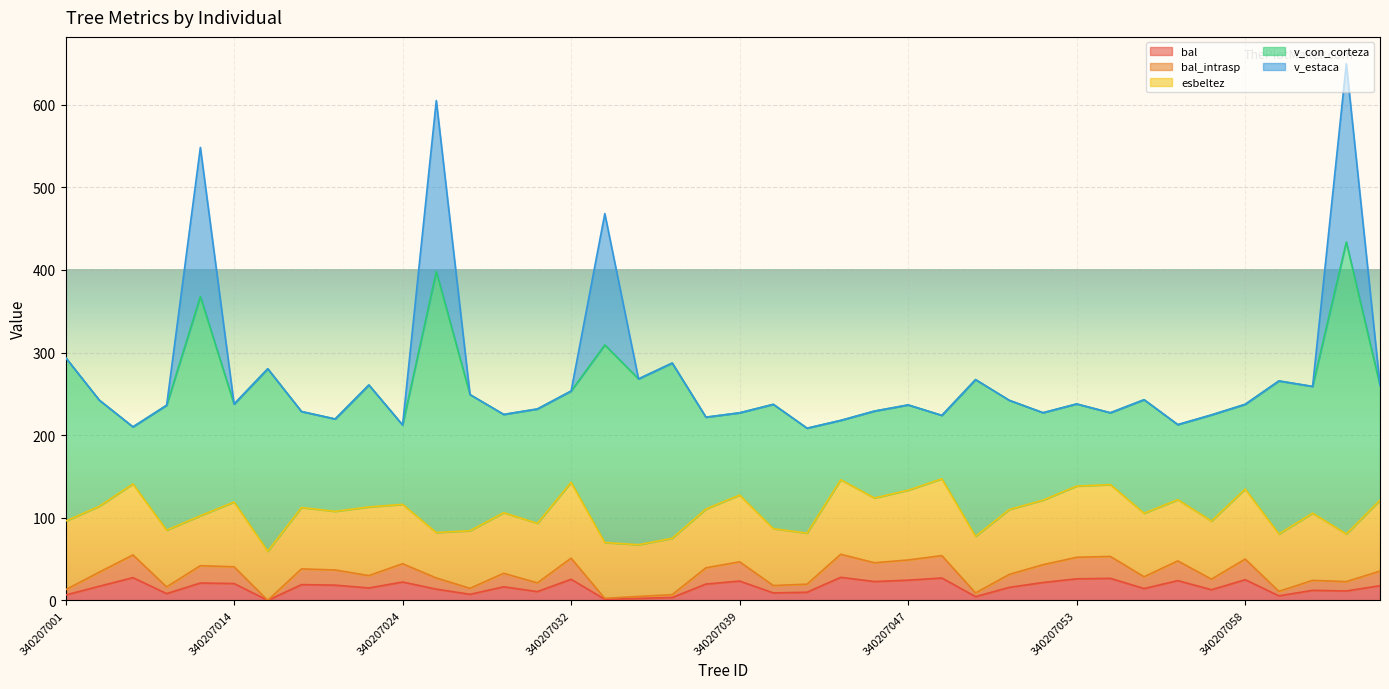

What is the difference between the second highest and minimum values in the v_con_corteza series?

247.1